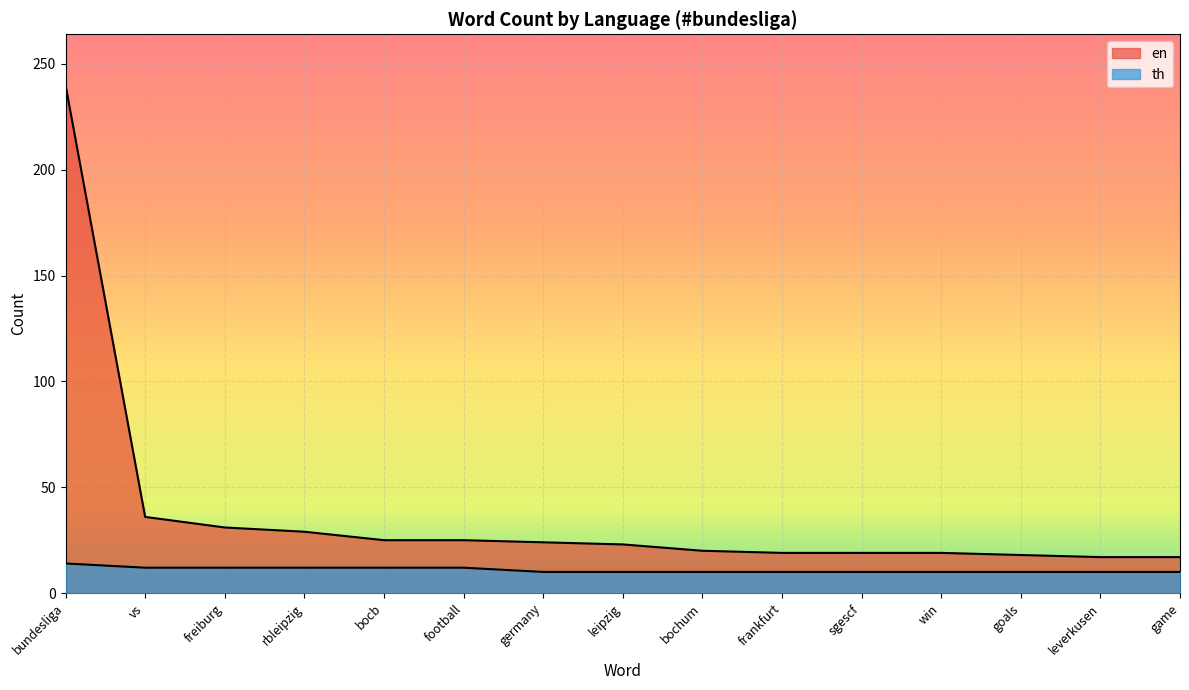

What is the label of the 4th point from the left?

rbleipzig